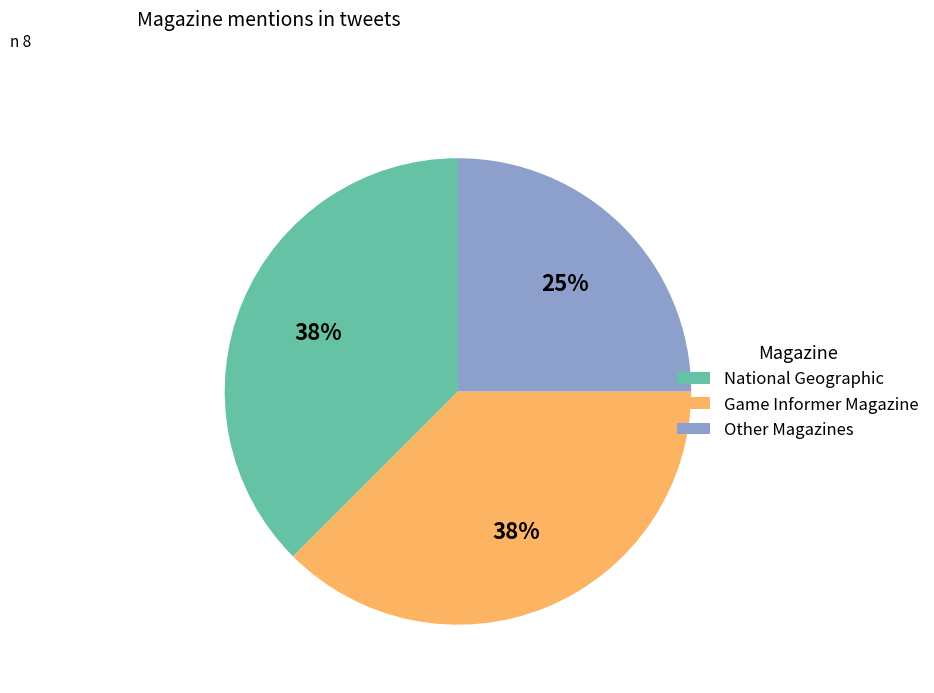

What percentage is the Other Magazines slice, to the nearest percent?

25%